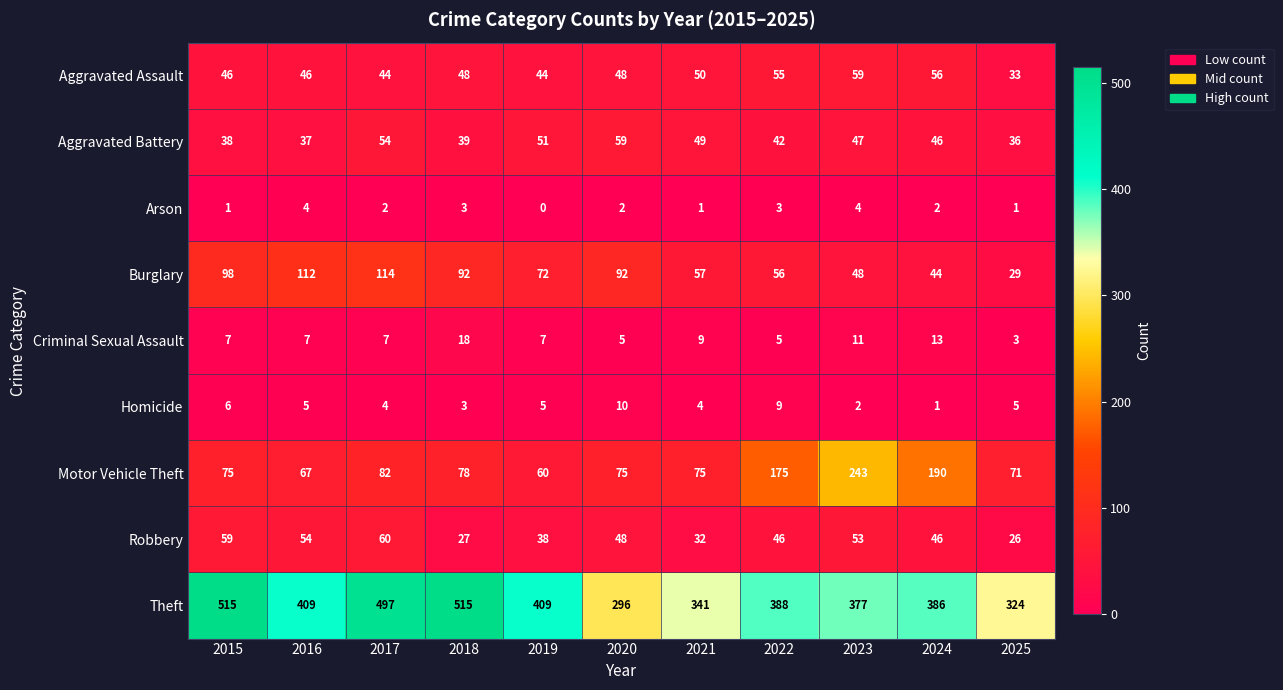

The value of Arson at 2022 is 3. True or false?

True